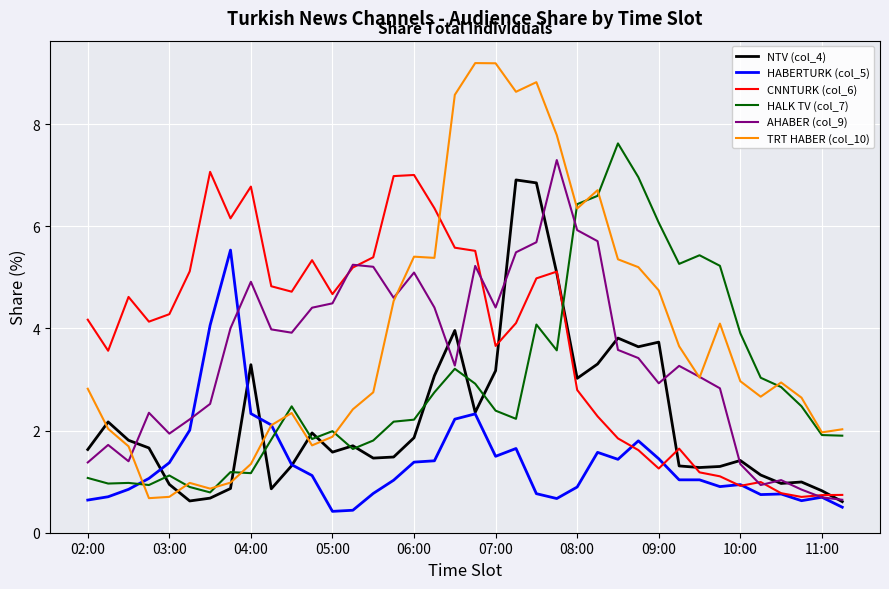

Which series has the largest range (max minus min)?

TRT HABER (col_10)